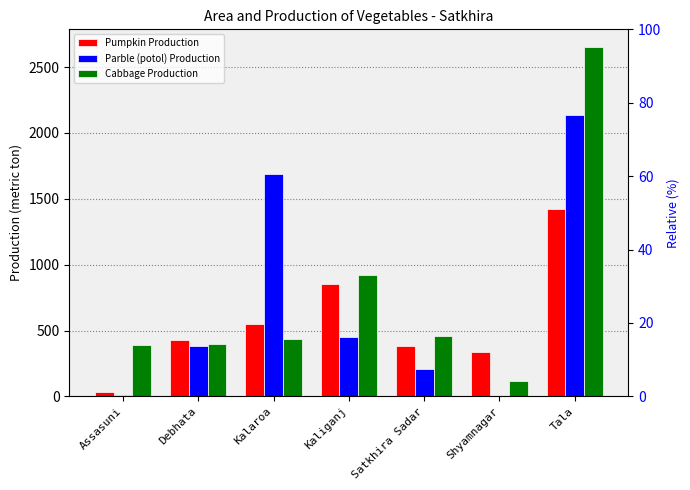

What is the lowest value of the Pumpkin Production series?

35